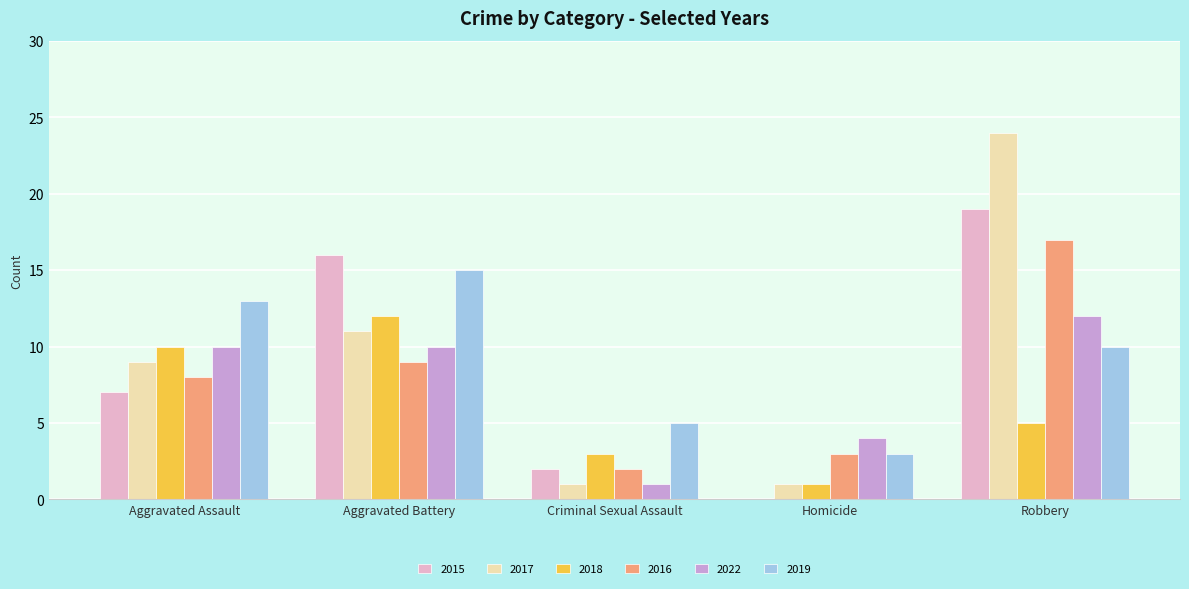

How many data points does each series have?

5